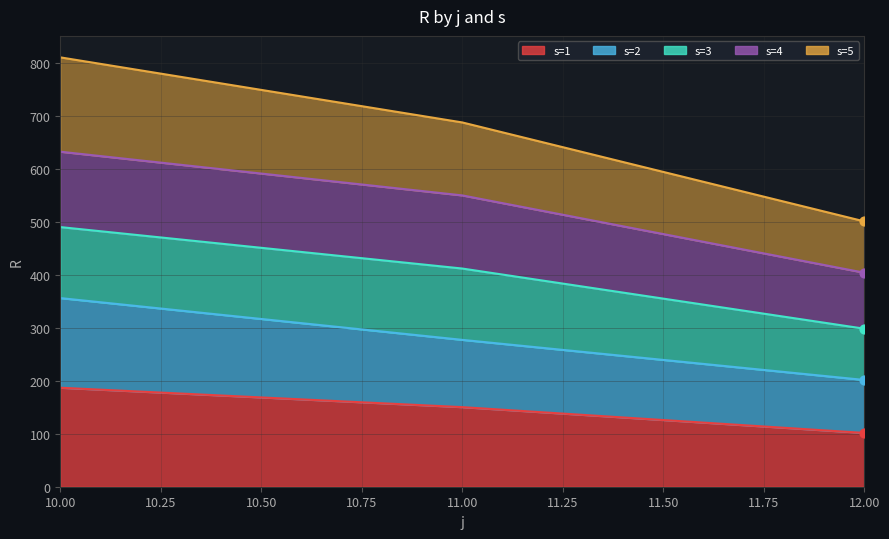

Is the value of s=1 at 12 greater than the value of s=2 at 12?

No